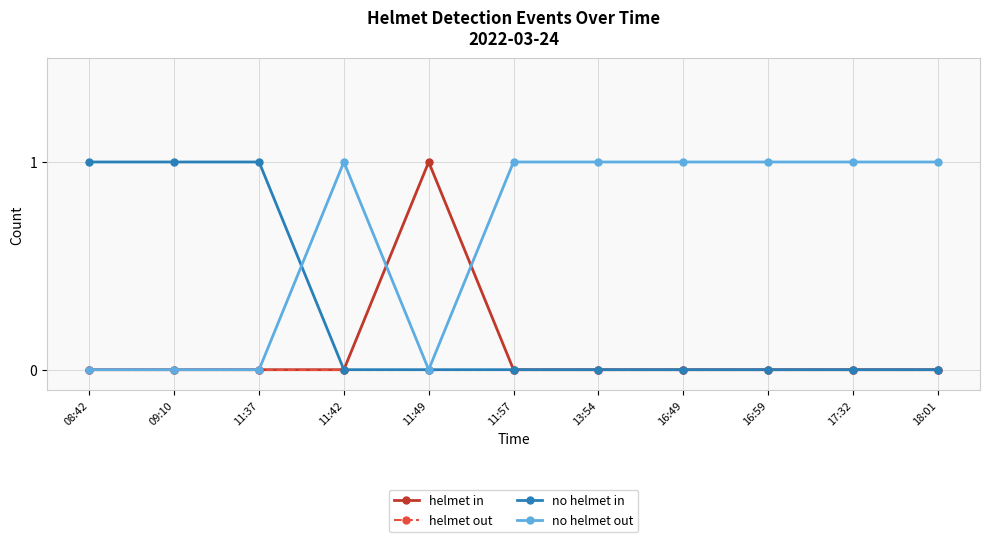

Which series has the largest total across all categories?

no helmet out